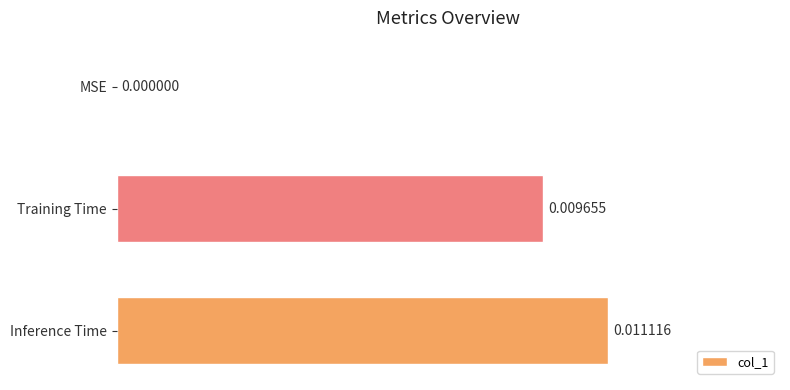

At which label is the value closest to 0?

MSE